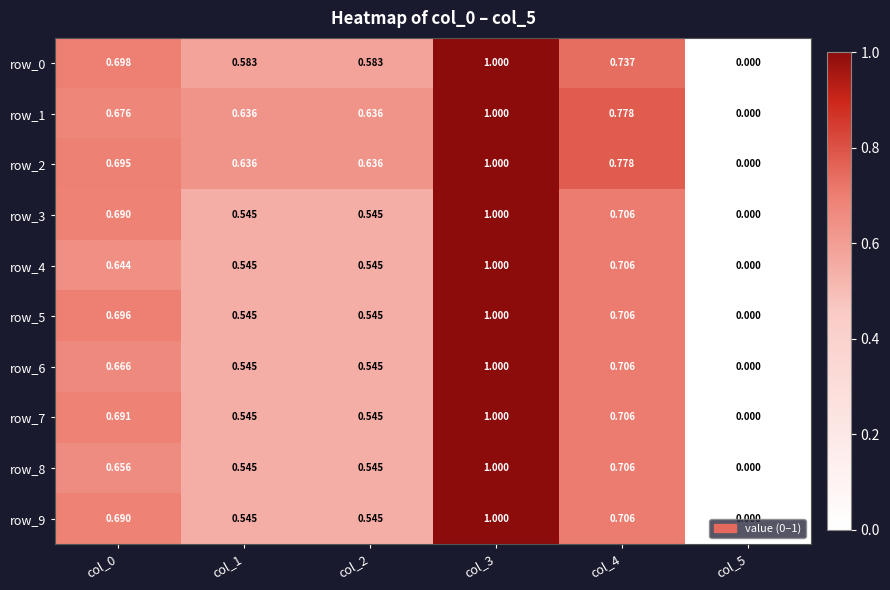

Is the value of row_5 at col_0 greater than the value of row_9 at col_1?

Yes